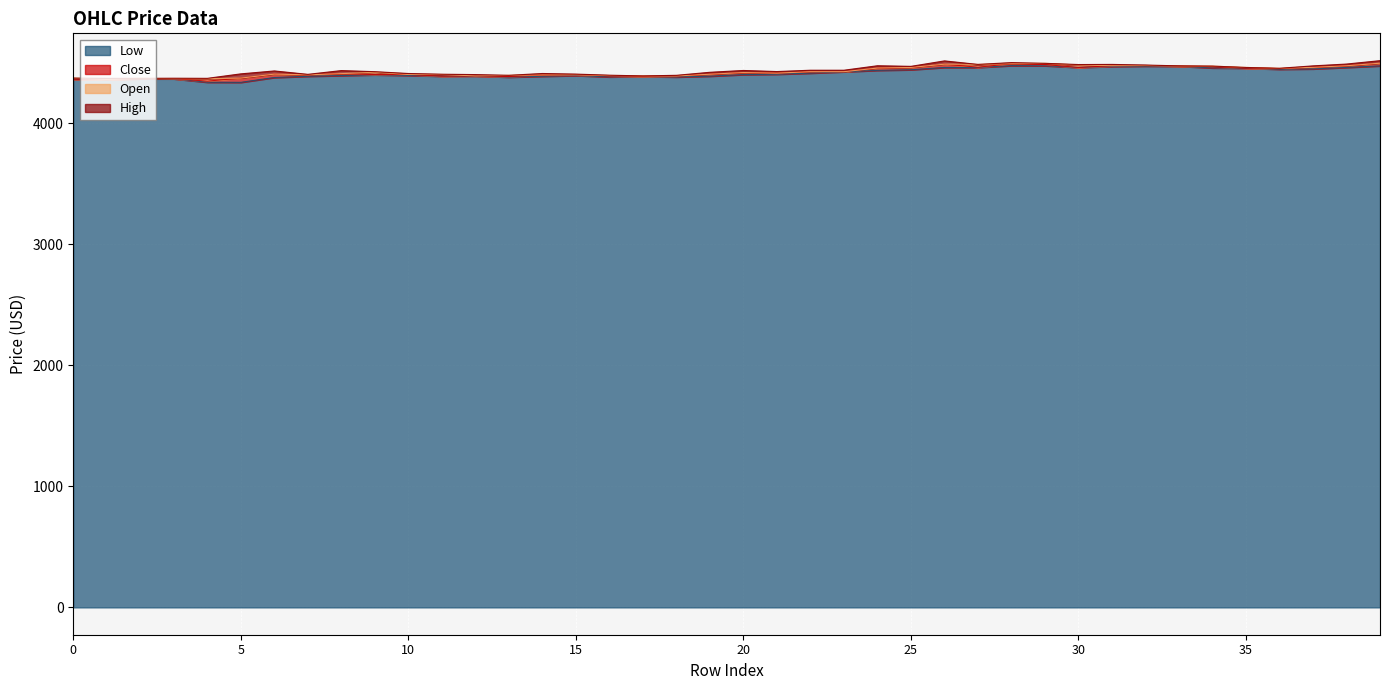

True or false: close and open cross at least once.

False